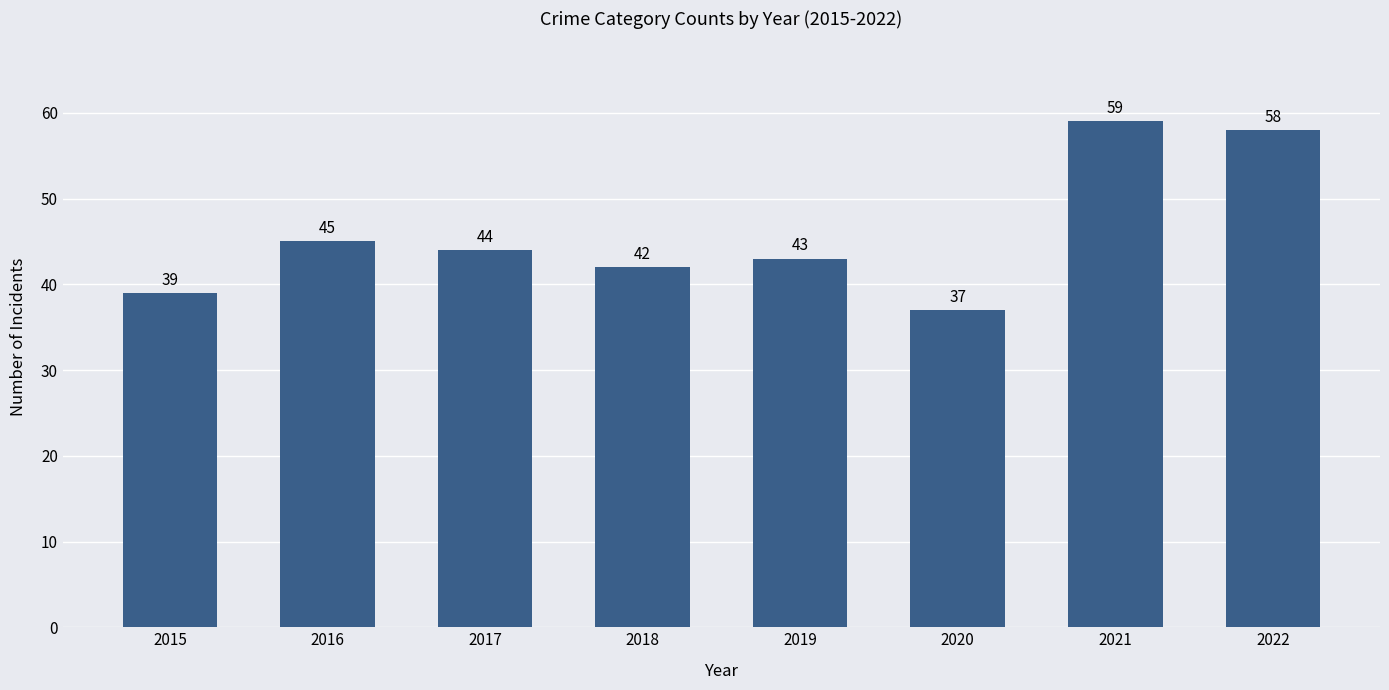

At which label does the data first exceed 44?

2016